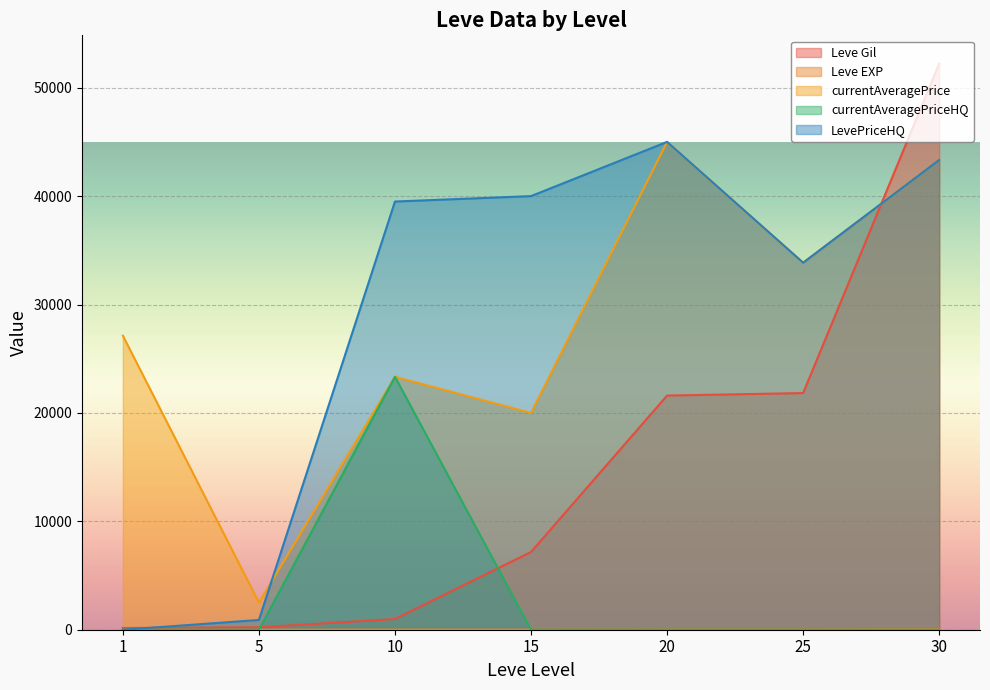

At which category is the sum across all series the highest?

30